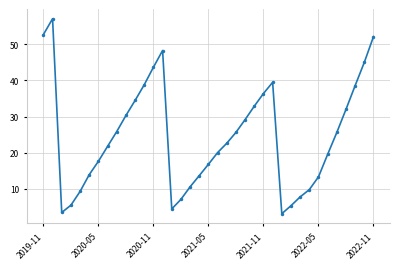

What is the minimum value shown in the chart?

3.1